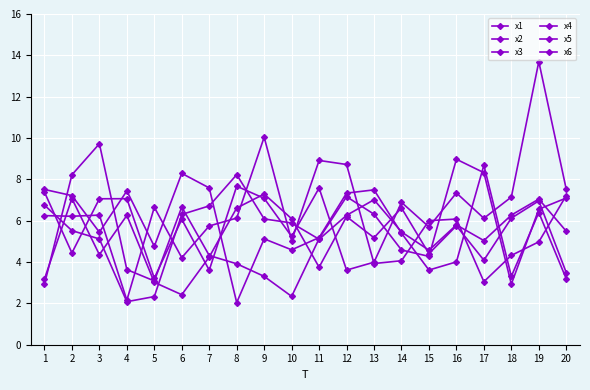

True or false: x6 and x1 intersect in this chart.

True